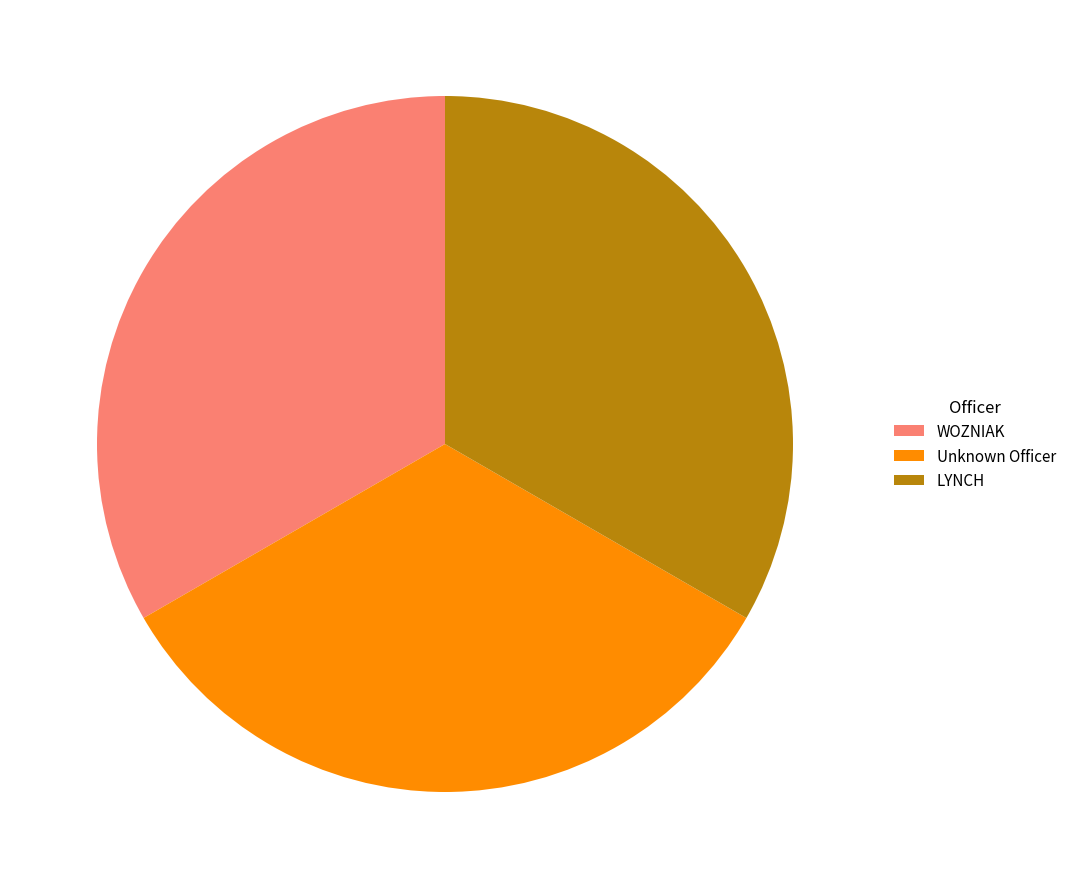

What is the ratio of the value at LYNCH to the value at WOZNIAK?

1.0